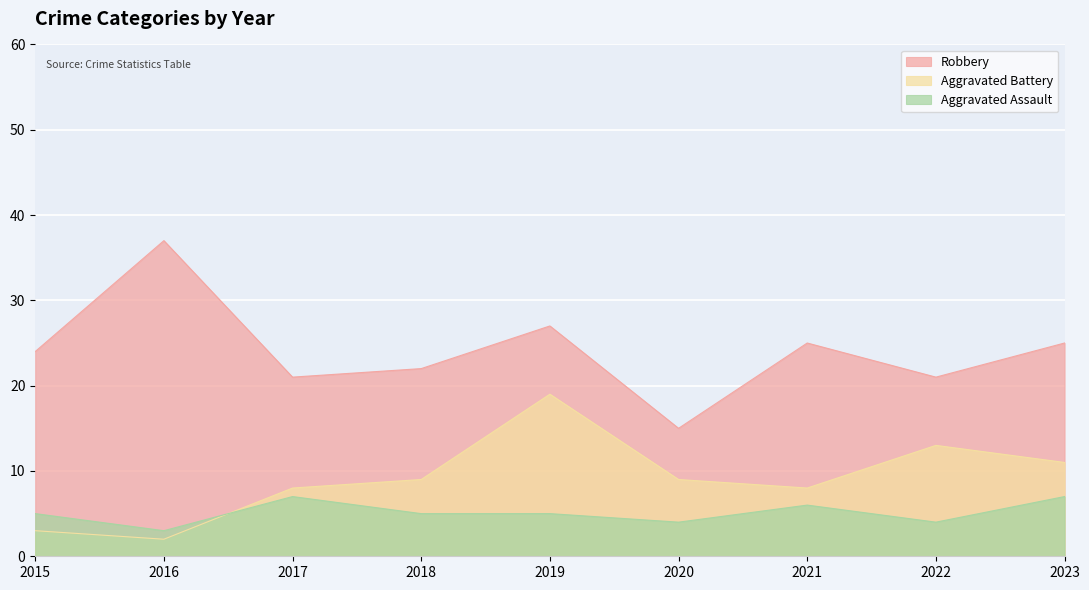

What is the value of the Robbery point at the 7th from the left?

25